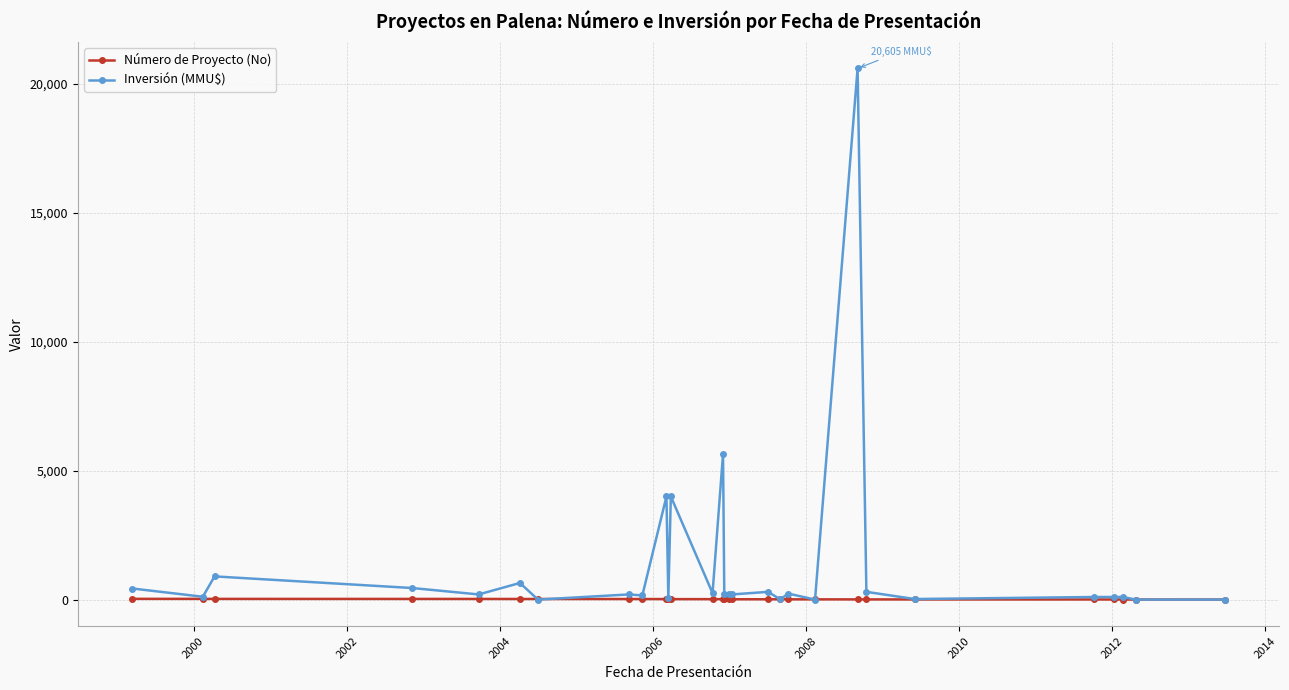

Which series has the largest total across all categories?

Inversión (MMU$)